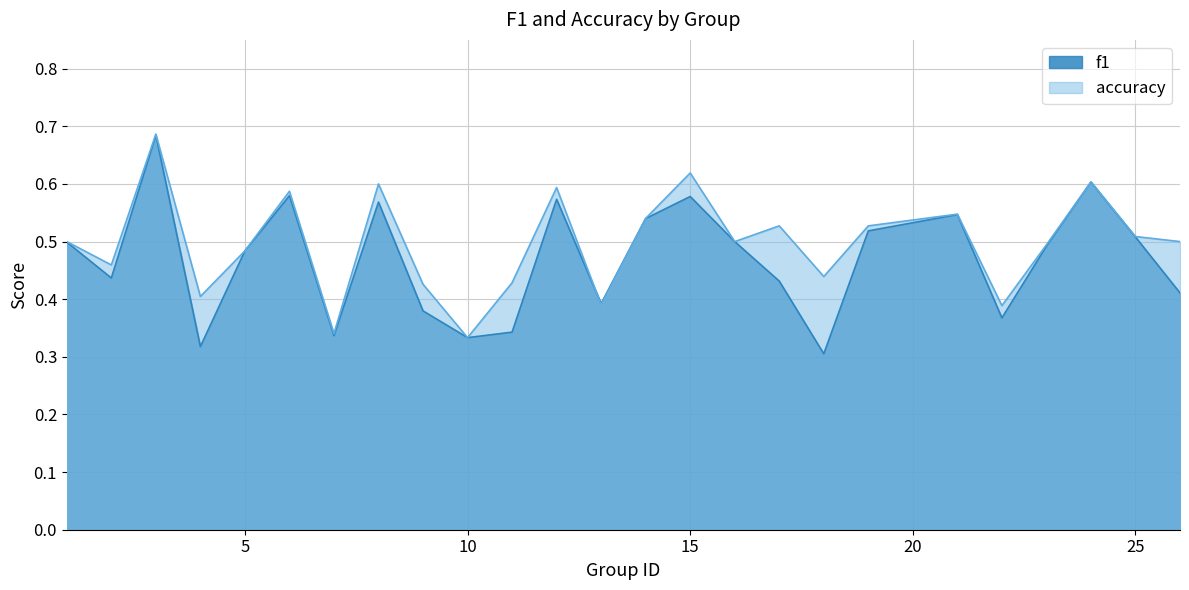

Reading right to left, list all the values displayed in this chart.

f1: 26=0.4	25=0.5	24=0.6	23=0.5	22=0.4	21=0.5	19=0.5	18=0.3	17=0.4	16=0.5	15=0.6	14=0.5	13=0.4	12=0.6	11=0.3	10=0.3	9=0.4	8=0.6	7=0.3	6=0.6	5=0.5	4=0.3	3=0.7	2=0.4	1=0.5
accuracy: 26=0.5	25=0.5	24=0.6	23=0.5	22=0.4	21=0.5	19=0.5	18=0.4	17=0.5	16=0.5	15=0.6	14=0.5	13=0.4	12=0.6	11=0.4	10=0.3	9=0.4	8=0.6	7=0.3	6=0.6	5=0.5	4=0.4	3=0.7	2=0.5	1=0.5